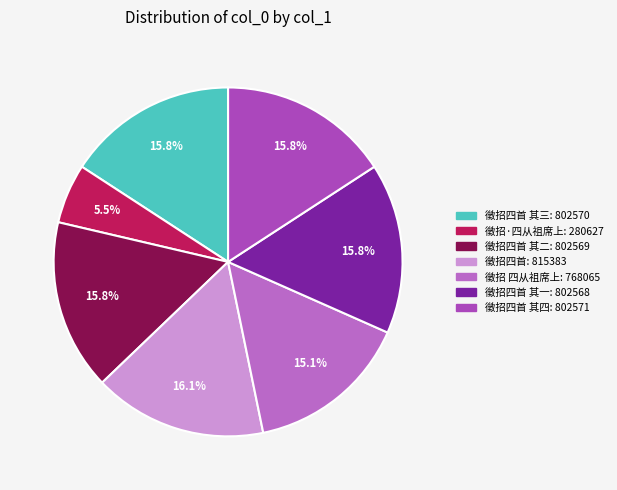

Rank the categories by value from highest to lowest.

徵招四首, 徵招四首 其四, 徵招四首 其三, 徵招四首 其二, 徵招四首 其一, 徵招 四从祖席上, 徵招·四从祖席上